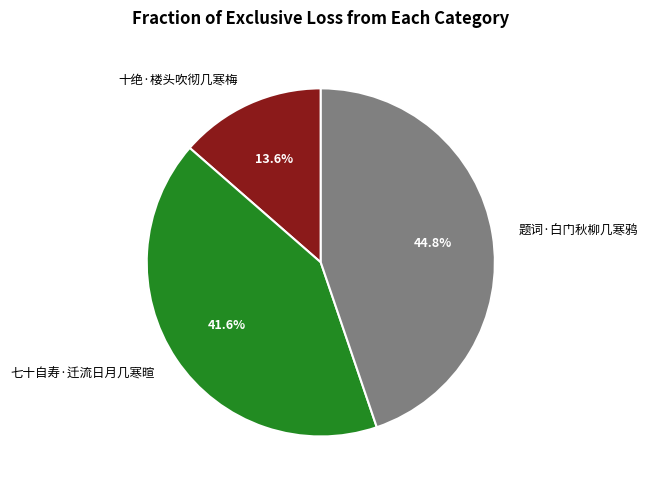

Count the number of slices in the pie.

3